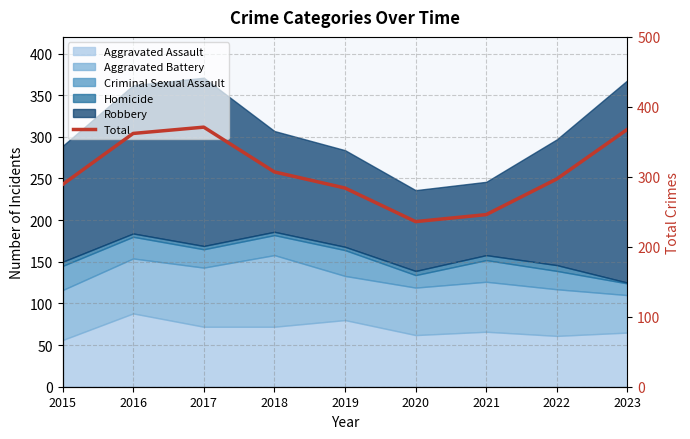

Reading right to left, list all the values displayed in this chart.

2023=368	2022=297	2021=246	2020=236	2019=284	2018=307	2017=371	2016=362	2015=289